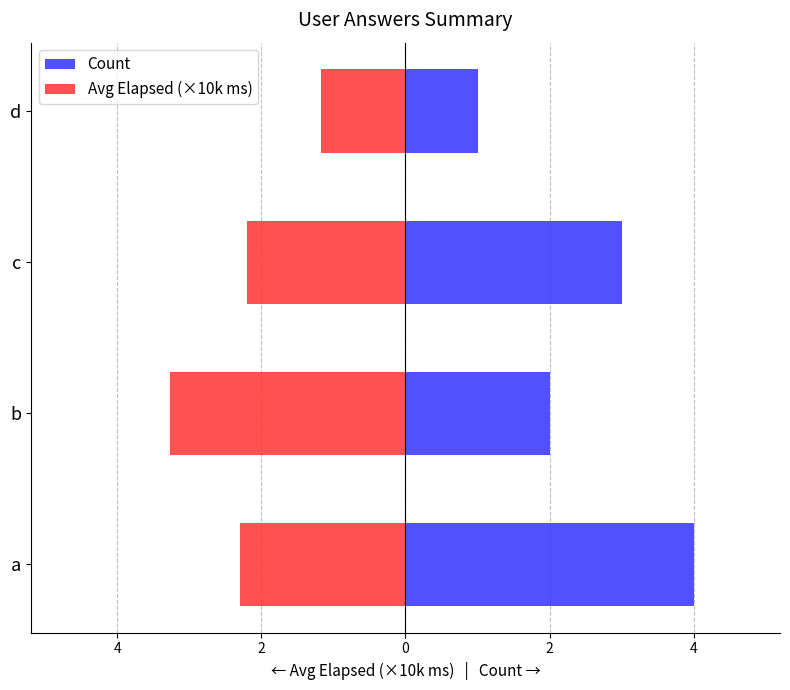

Reading right to left, list all the values displayed in this chart.

Count: 1.0	3.0	2.0	4.0
Avg Elapsed (×10k ms): -1.2	-2.2	-3.3	-2.3